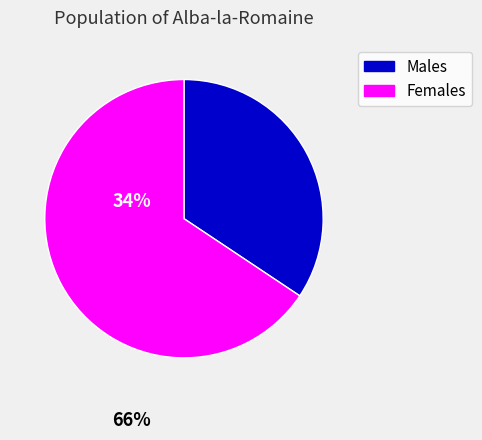

Count the number of slices in the pie.

2